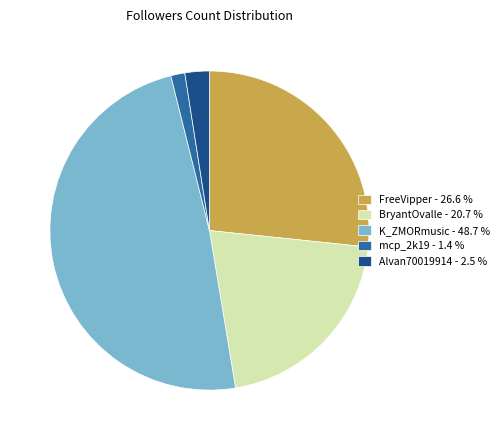

Is there any slice that represents more than half of the pie?

No